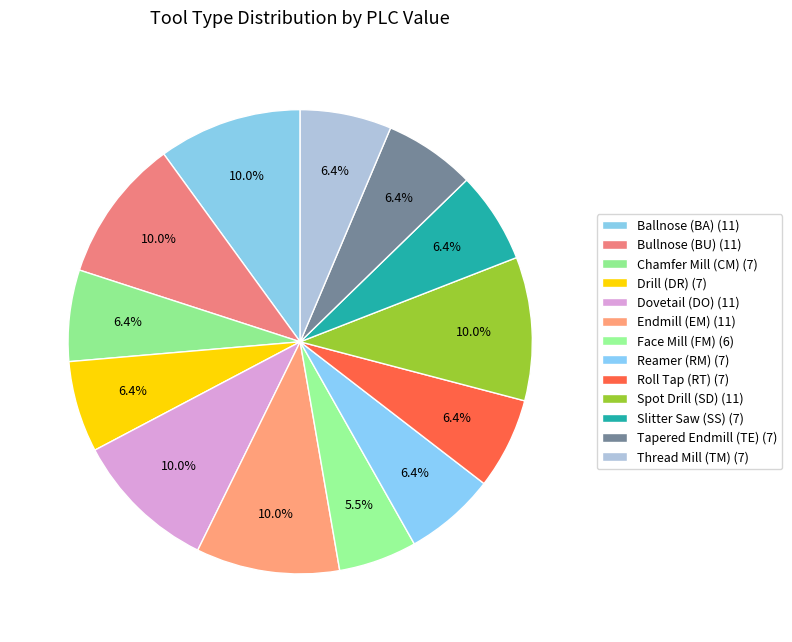

How many slices are in this pie chart?

13